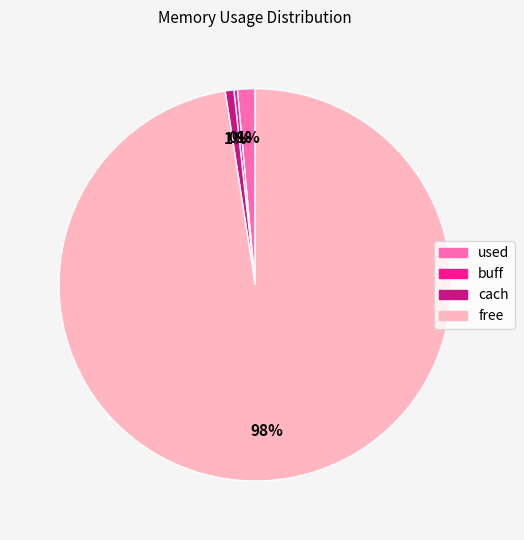

Which has a higher value, free or cach?

free